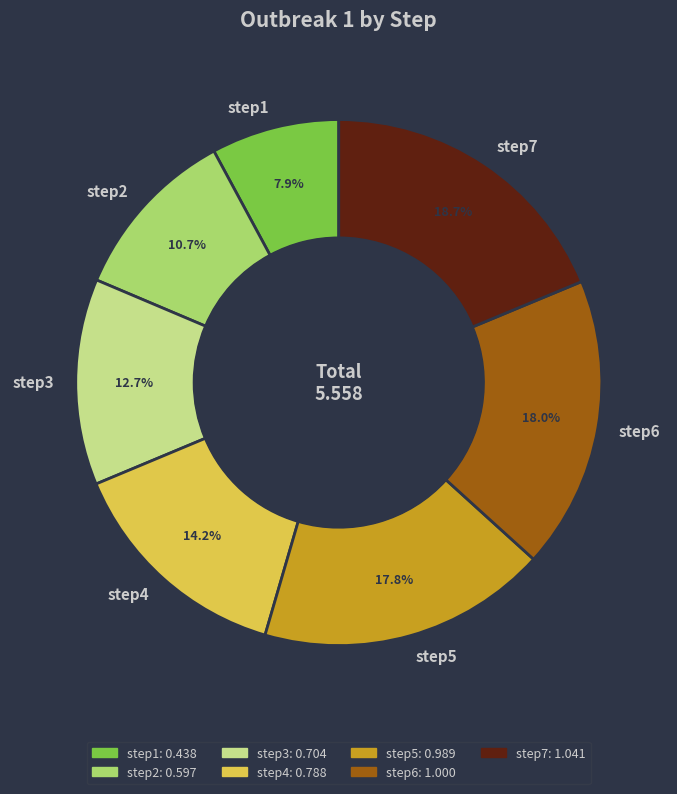

Is there a majority slice in this chart?

No